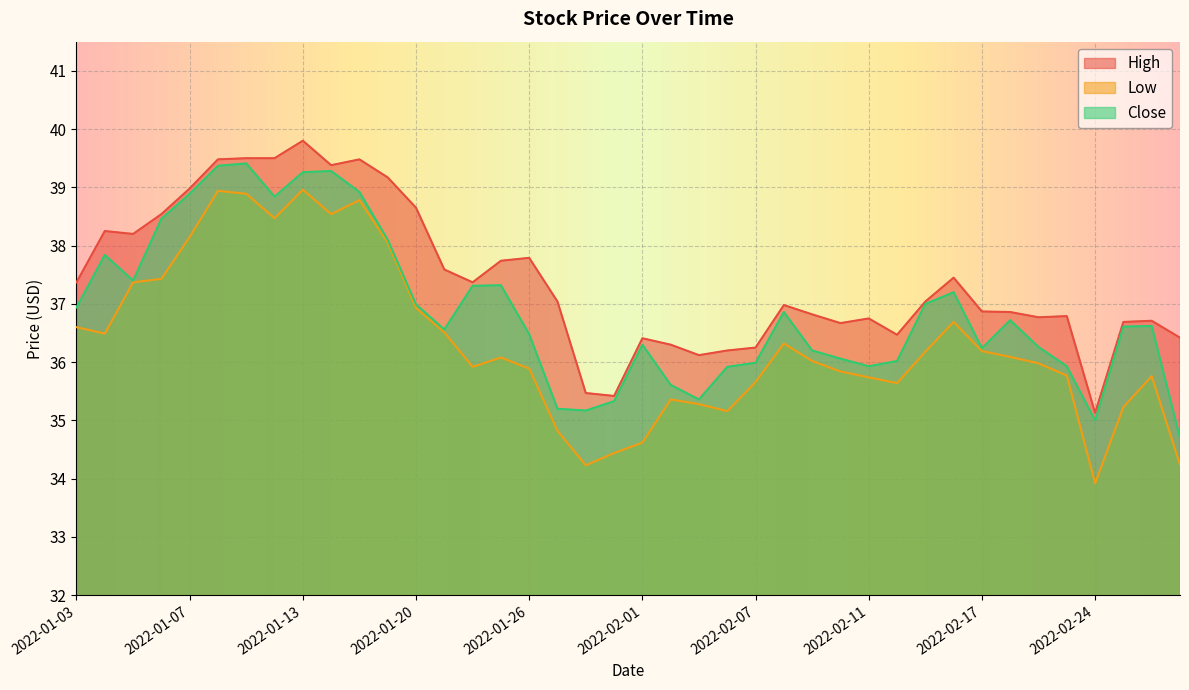

What is the total value across all series at 2022-01-07?

116.0